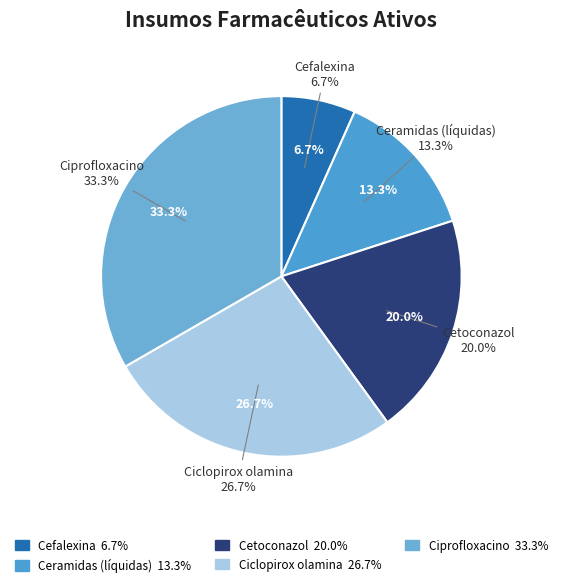

Count the number of slices in the pie.

5